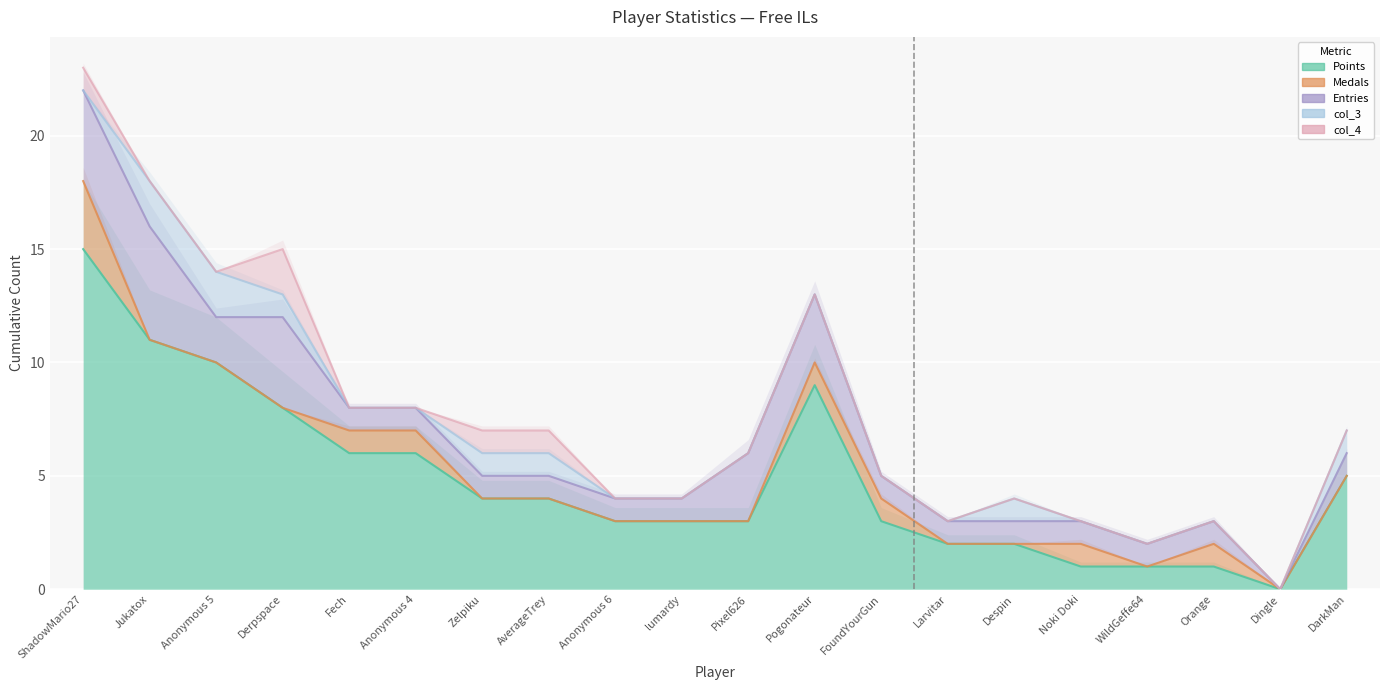

At which category is the sum across all series the highest?

ShadowMario27